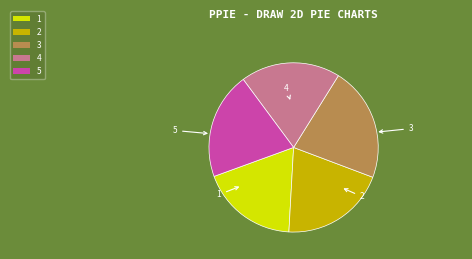

Is the sum of 3 and 2 greater than half?

No